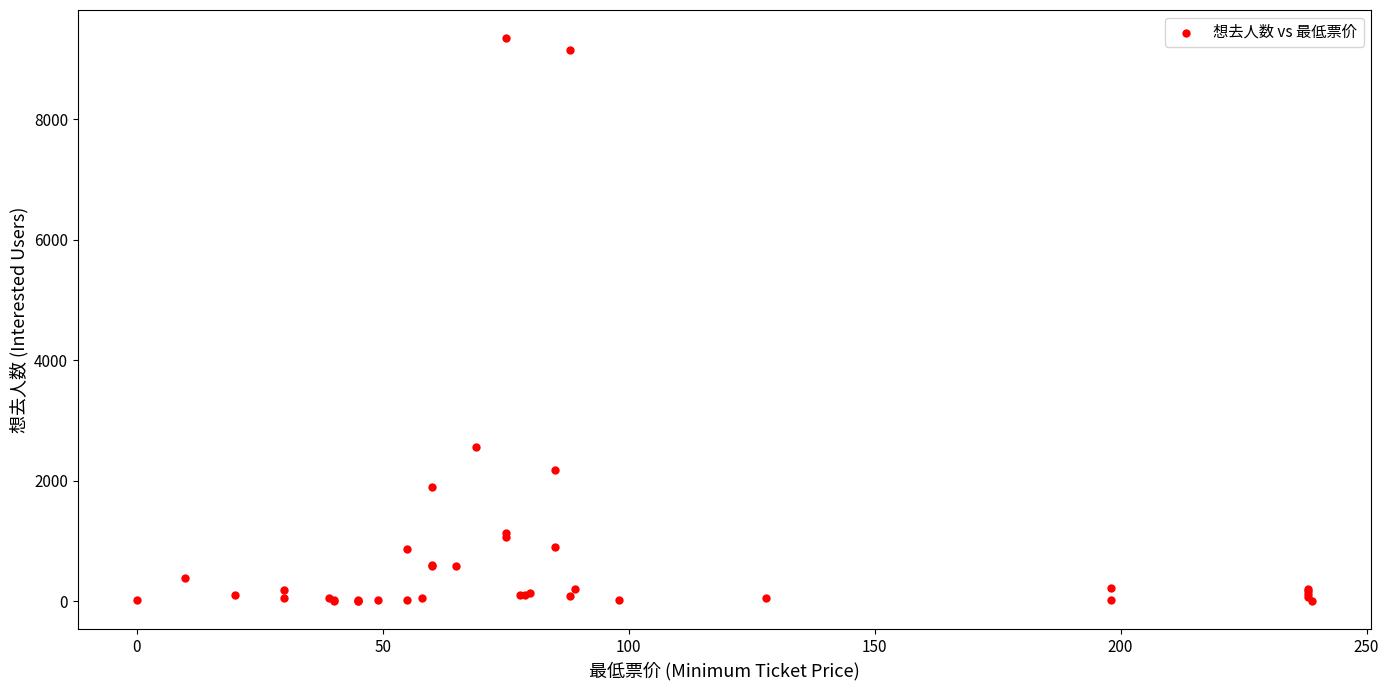

What Y value in the scatter plot is closest to 4677?

2553